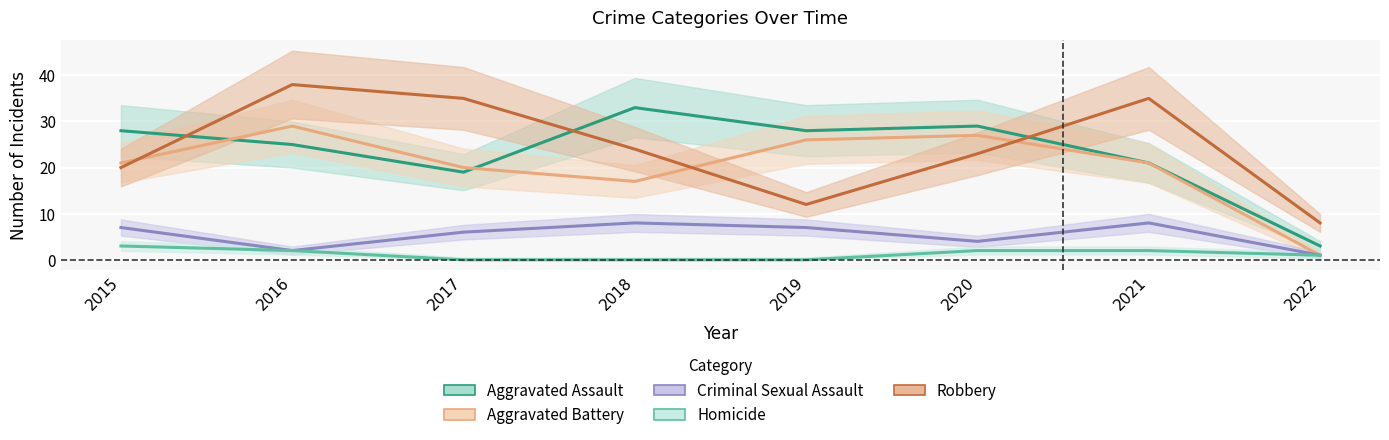

At which category is the sum across all series the highest?

2016